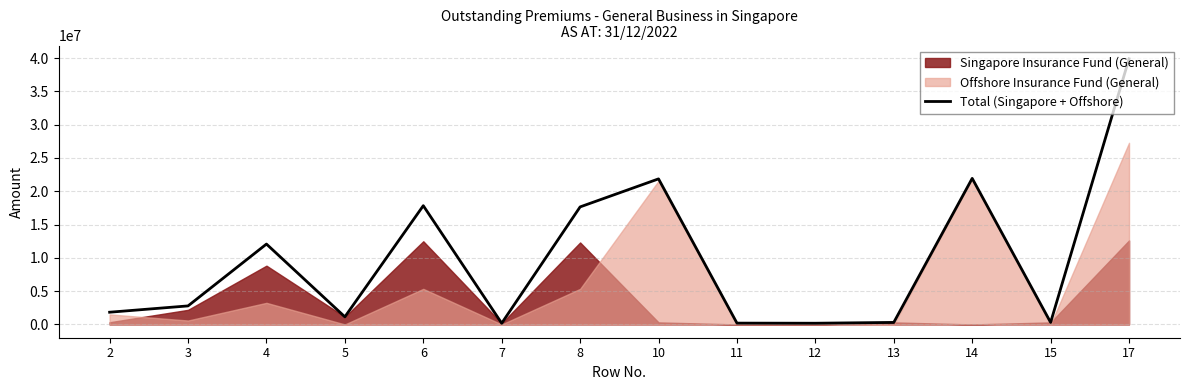

What is the difference between the values at 17 and 2?

38046555